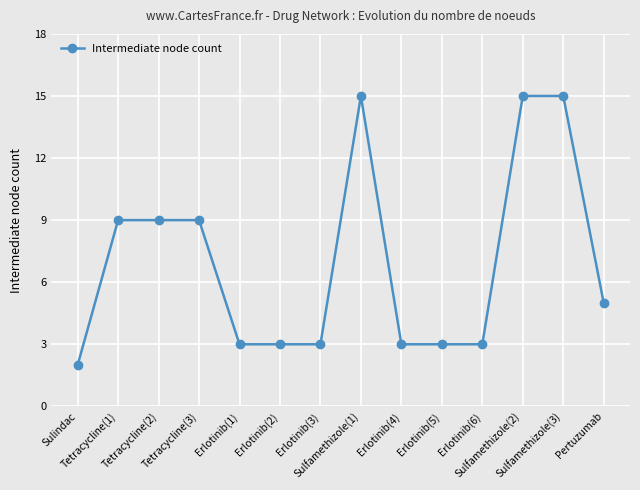

What is the label of the 13th point from the right?

Tetracycline(1)